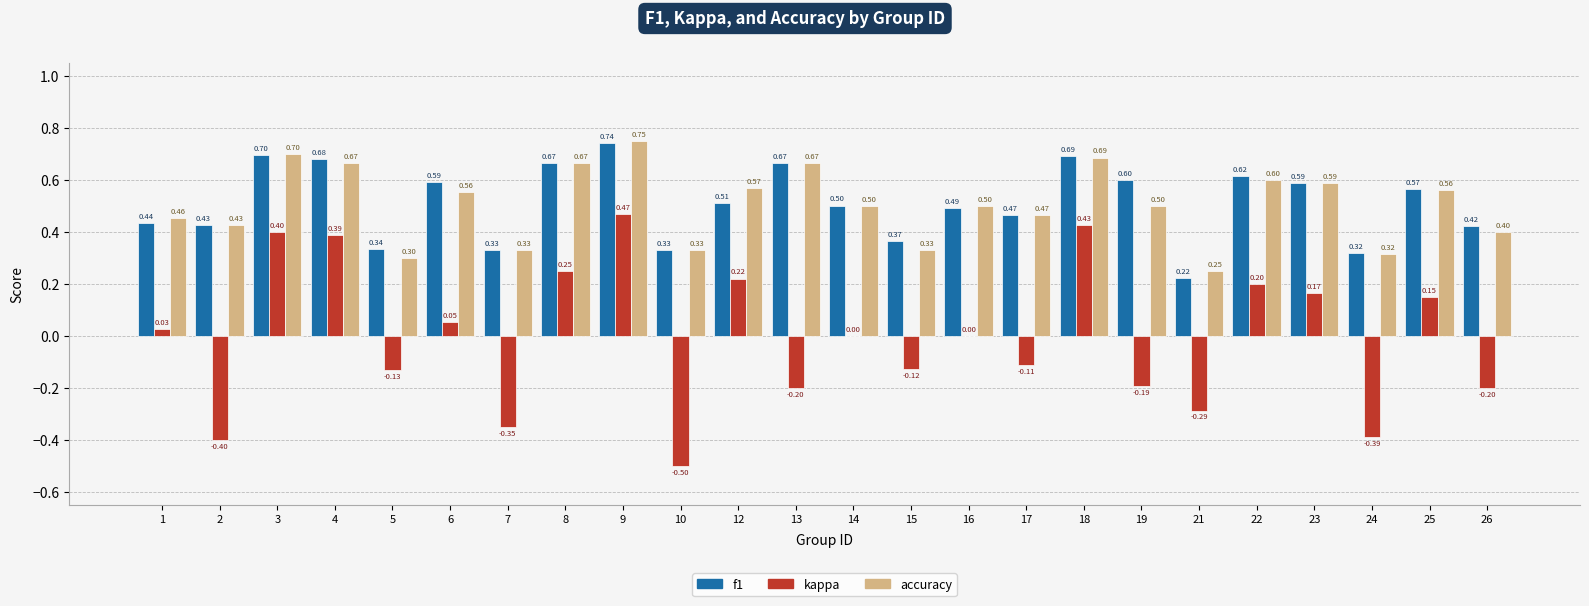

What is the sum of the accuracy values at 26 and 15?

0.7